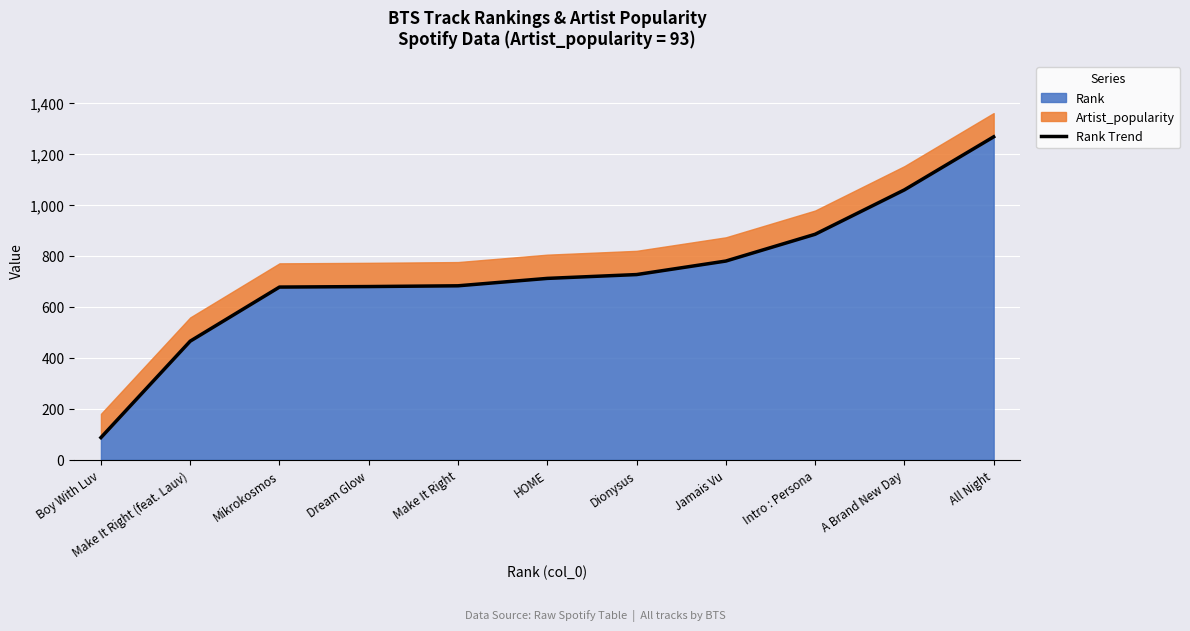

What is the sum of the values at Intro : Persona and Mikrokosmos?

1561